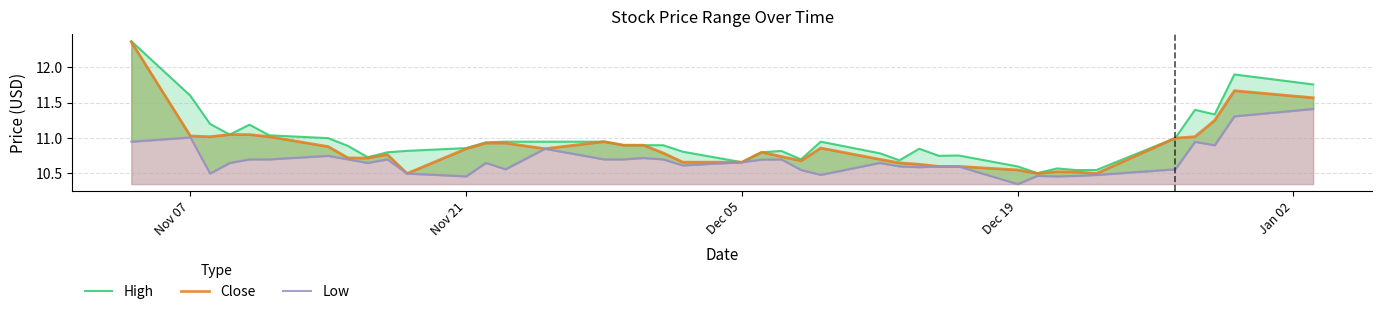

What is the maximum value shown in the chart?

12.4